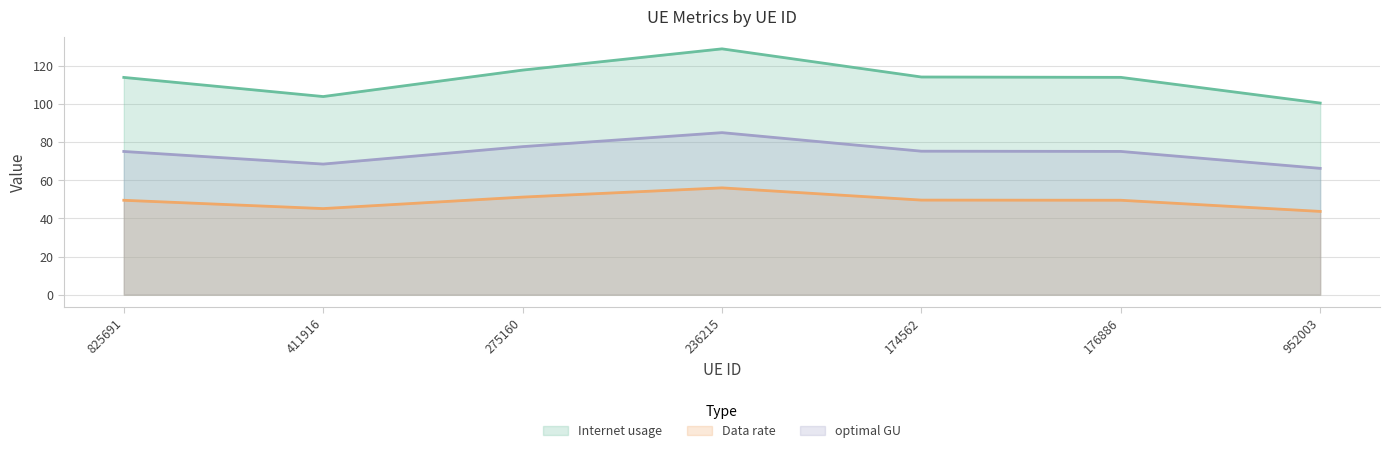

Is the value of Internet usage at 952003 greater than the value of optimal GU at 174562?

Yes